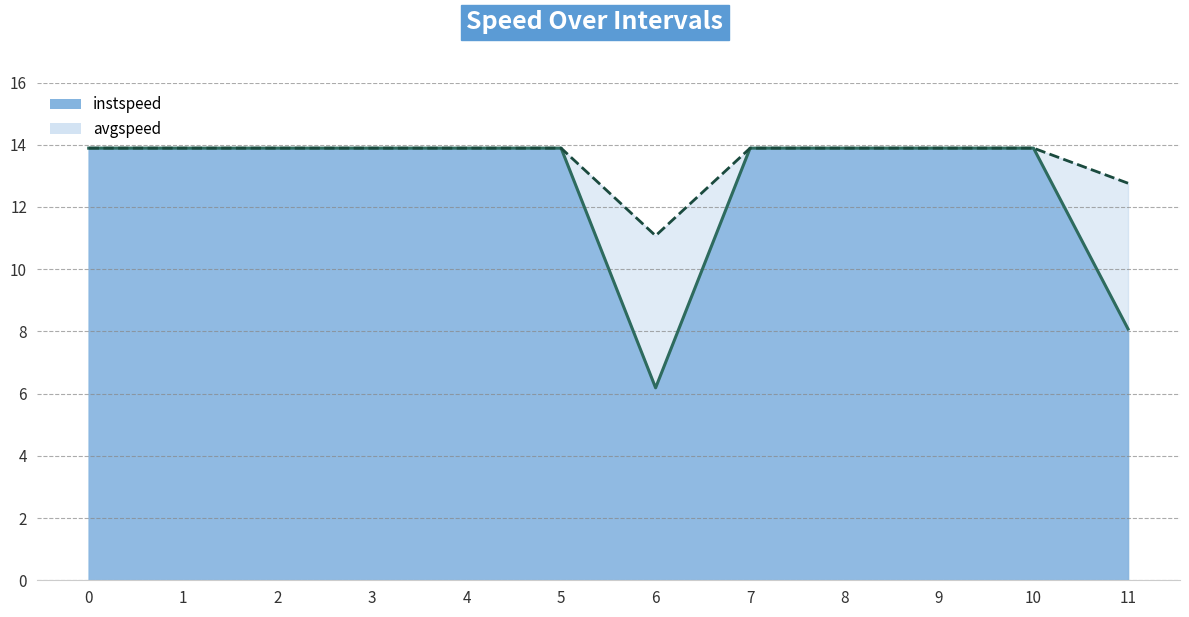

True or false: instspeed and avgspeed intersect in this chart.

False